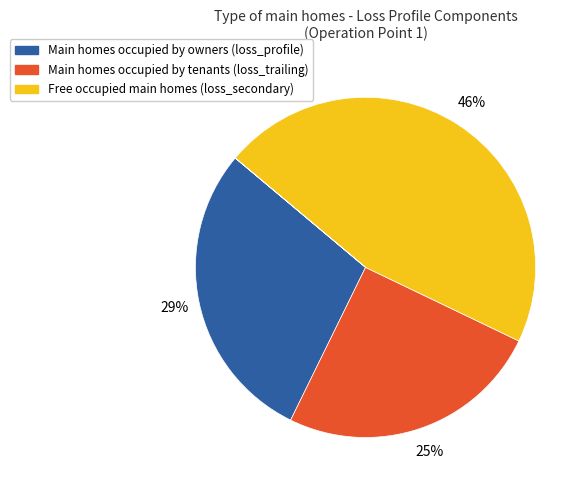

Is there any slice that represents more than half of the pie?

No